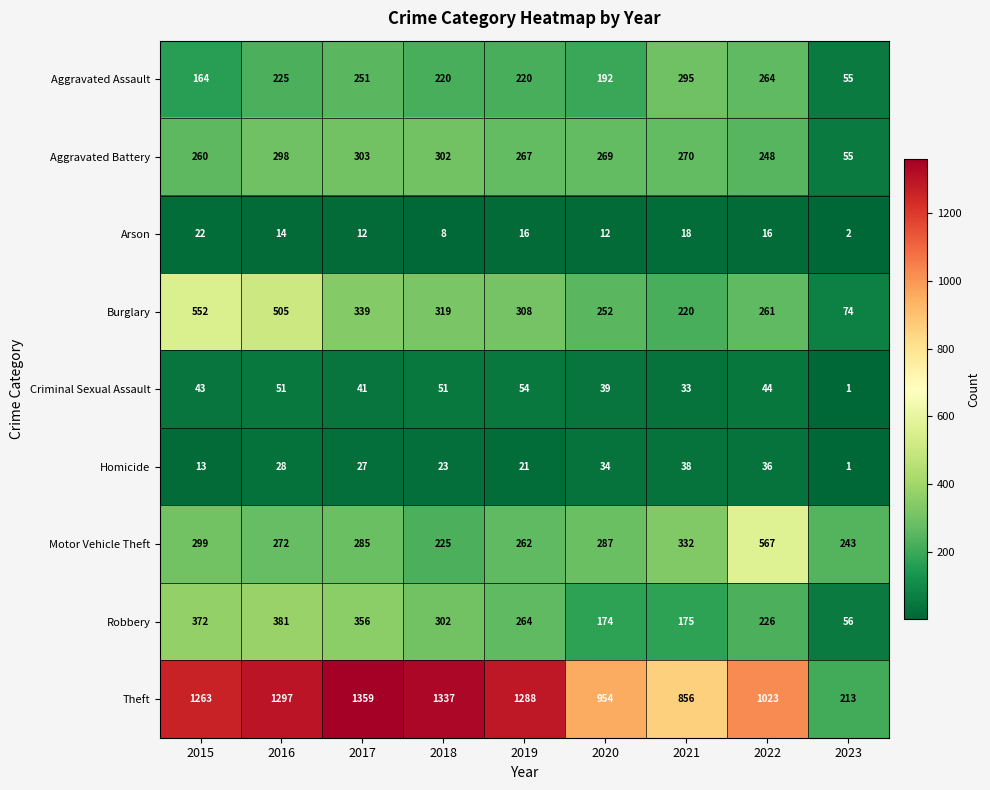

What is the spread (max minus min) of values at 2022?

1007